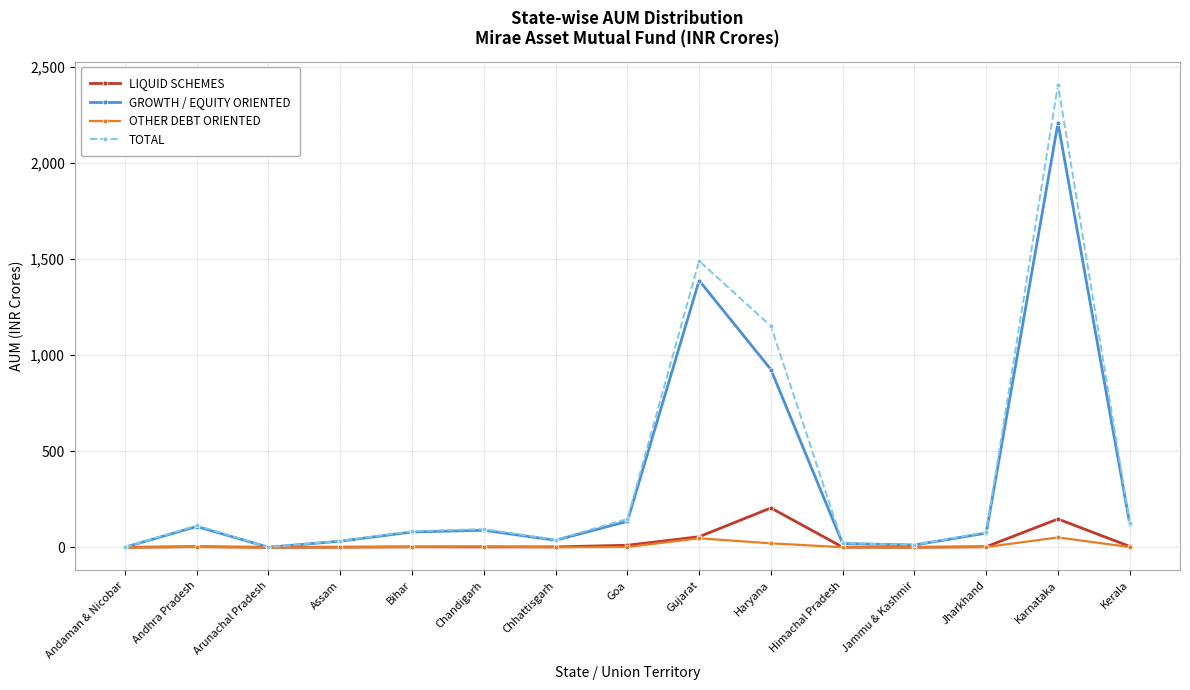

Which series has the widest spread of values?

TOTAL